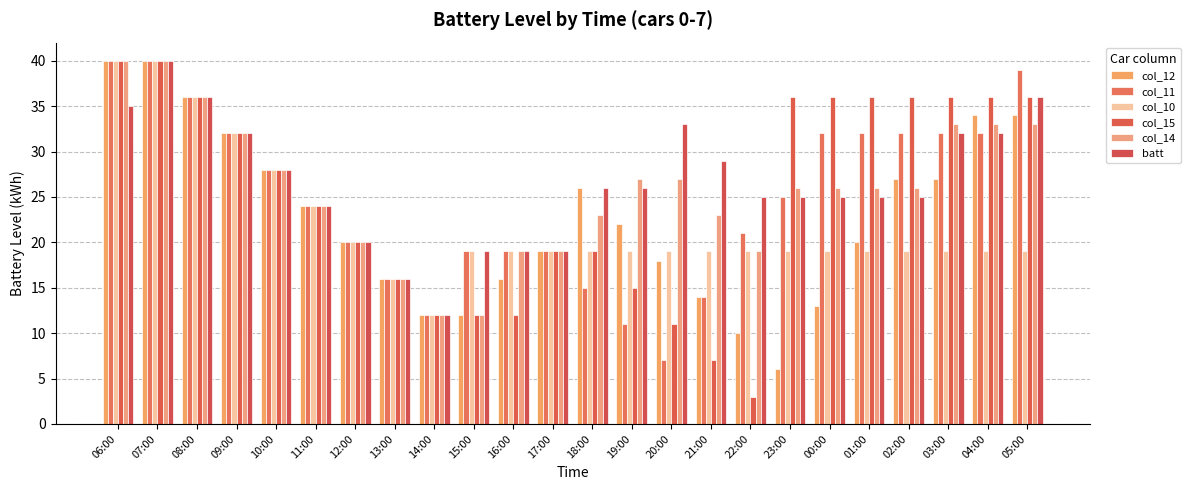

Rank the series at 18:00 from highest to lowest value.

col_12, batt, col_14, col_10, col_15, col_11